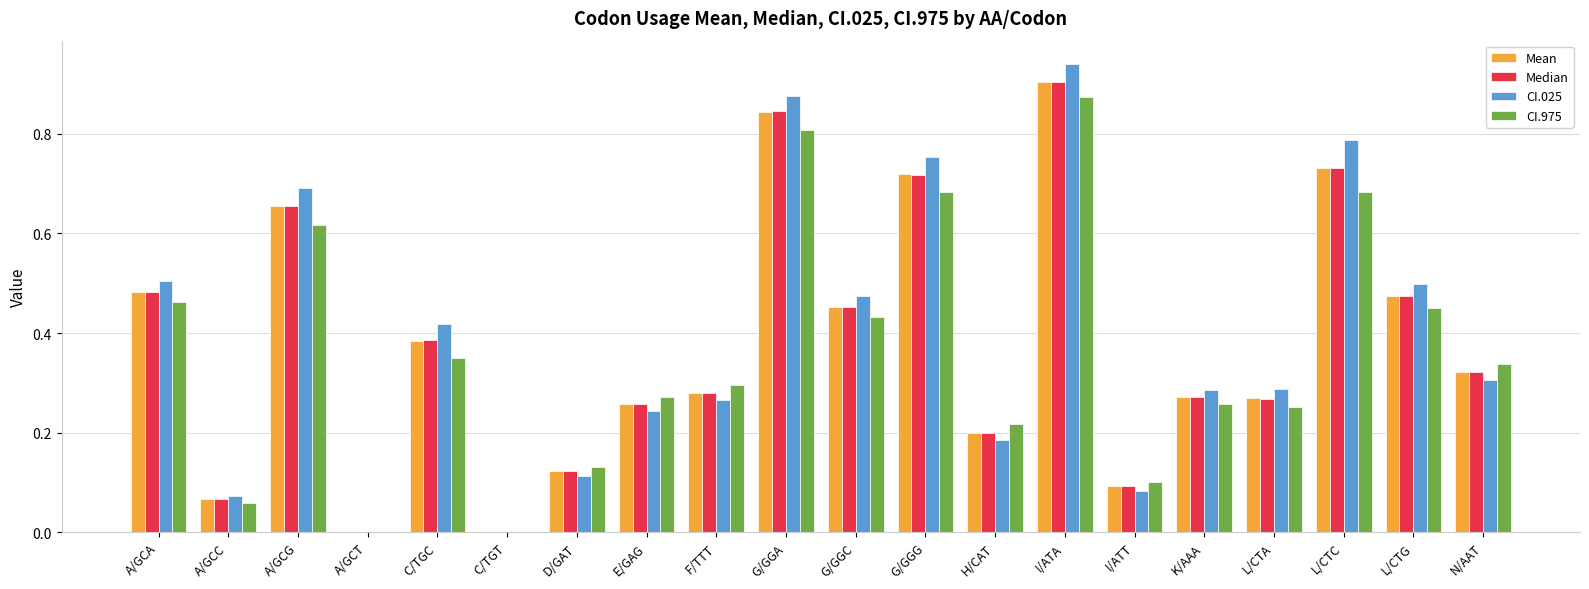

Which series changed the most between A/GCC and F/TTT?

CI.975